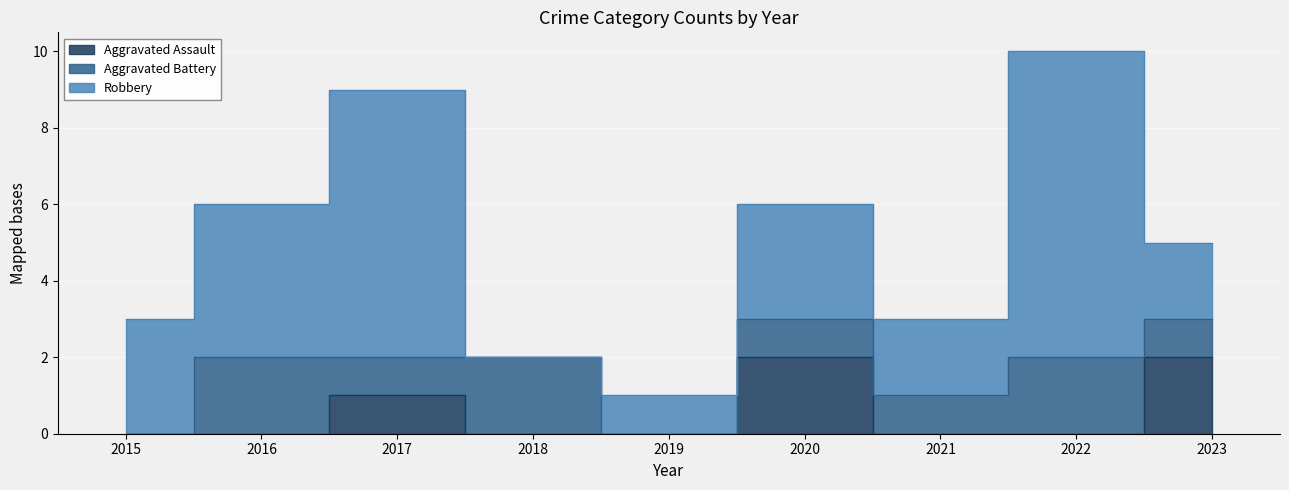

What are all the series names shown in the legend?

Aggravated Assault, Aggravated Battery, Robbery